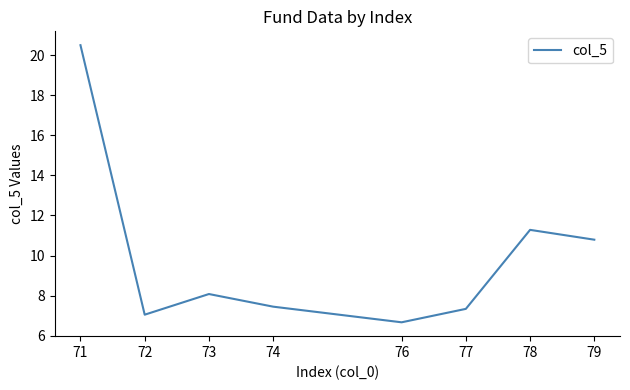

Between 73 and 74, which is larger?

73